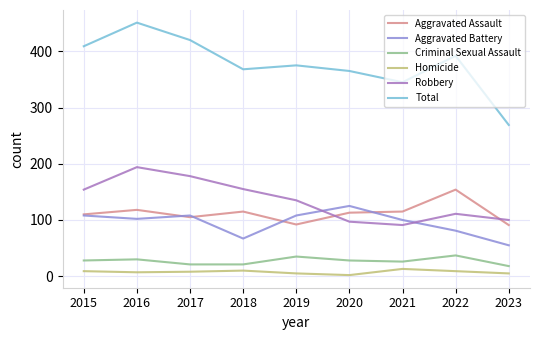

Rank the series by their maximum value, from highest to lowest.

Total, Robbery, Aggravated Assault, Aggravated Battery, Criminal Sexual Assault, Homicide